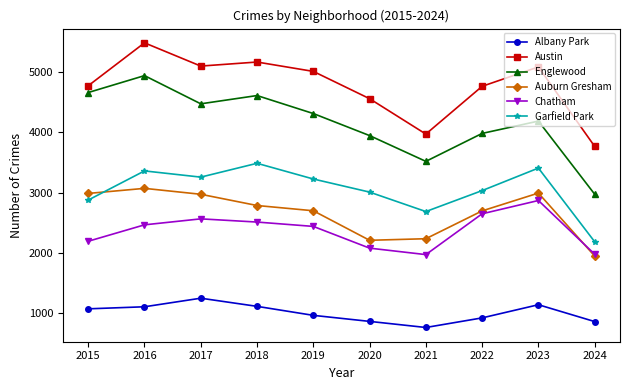

What is the minimum value shown in the chart?

767